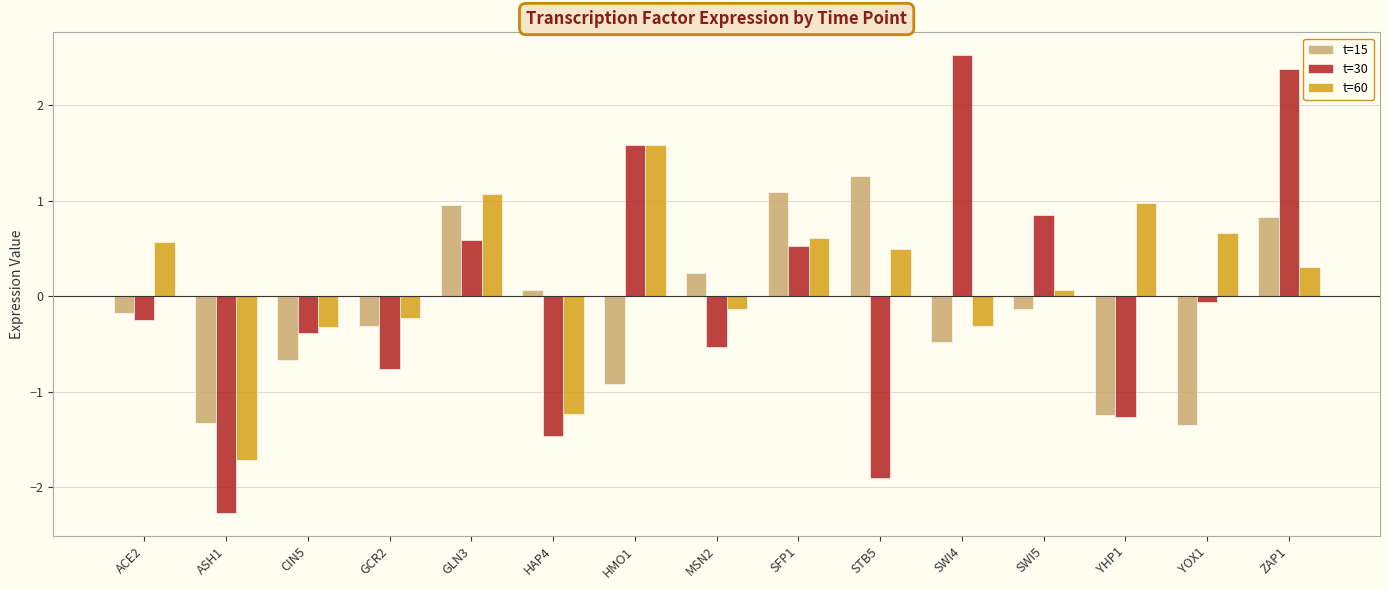

What is the value of the t=60 bar at the 9th from the left?

0.6